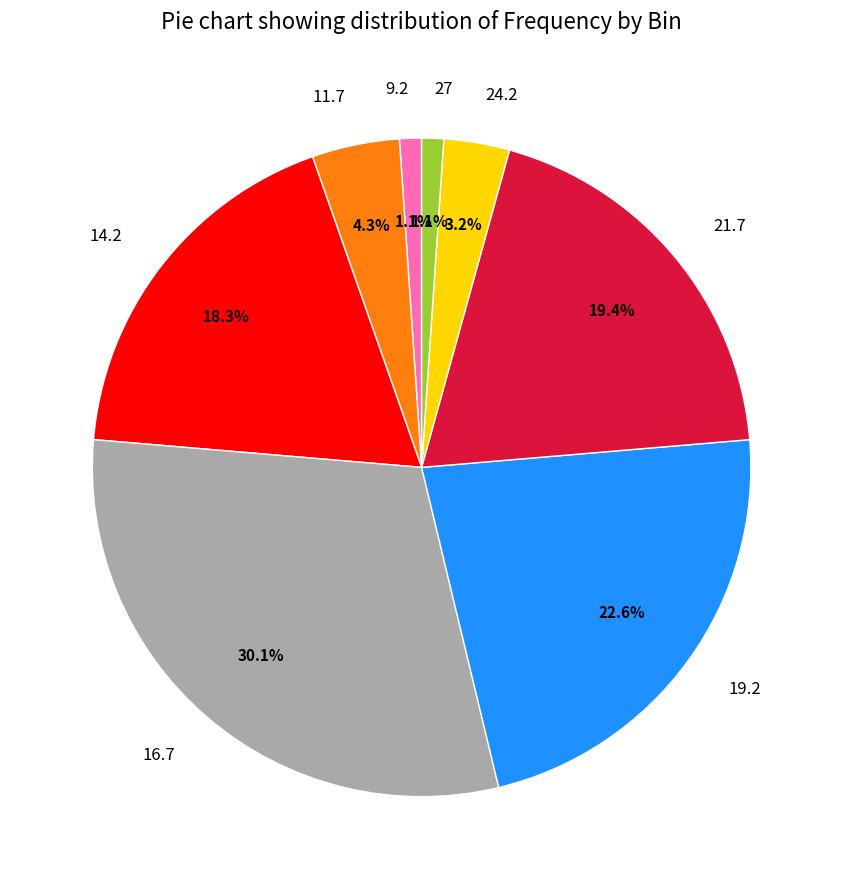

To the nearest percent, what is the average slice percentage?

12%